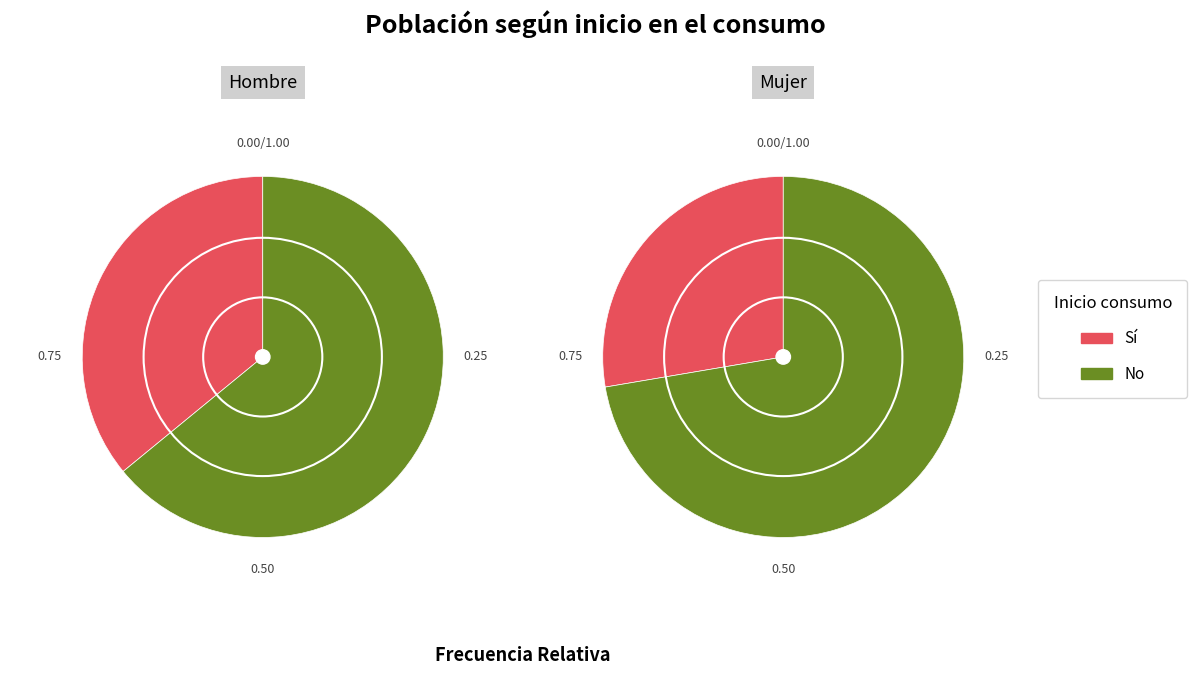

Is it true that Sí is 36% of the pie?

True